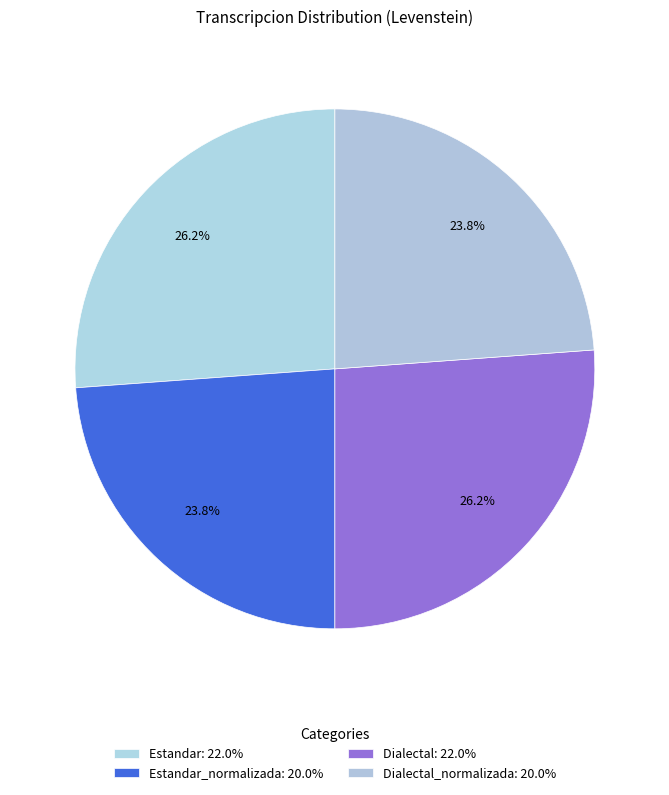

Which category has the smallest portion of the pie?

Estandar_normalizada